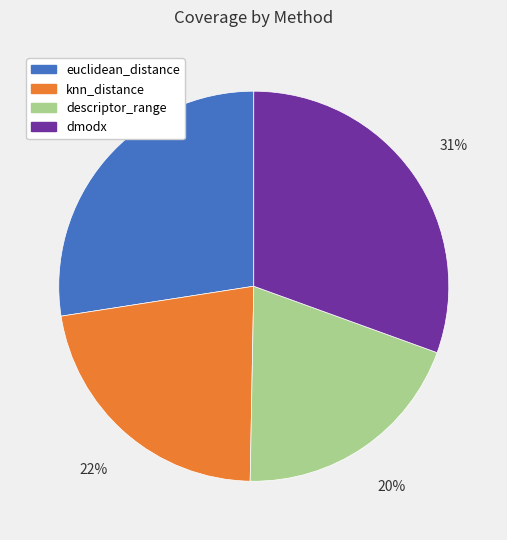

How many segments does this pie chart have?

4